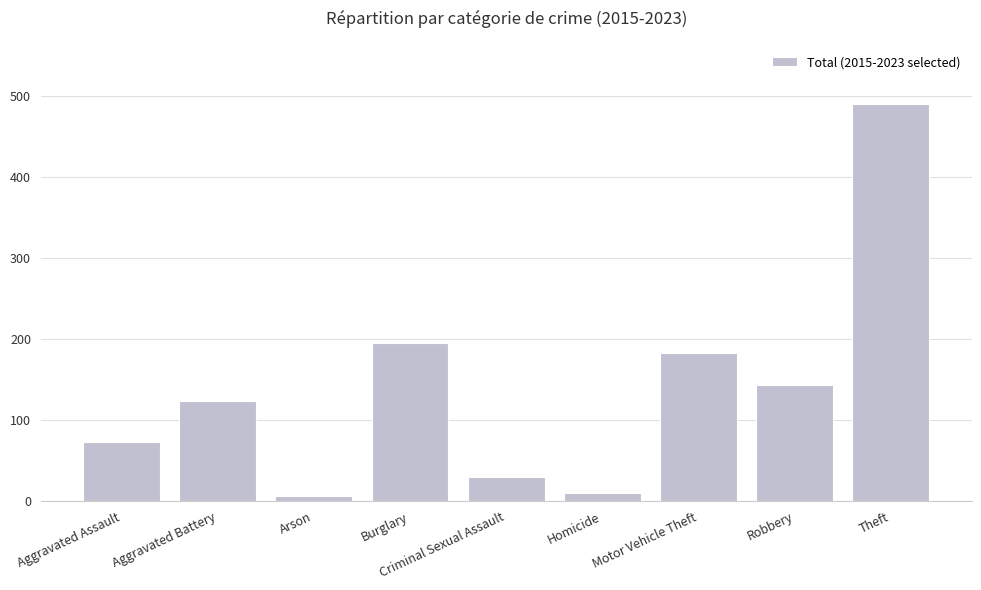

What is the sum of the values at Burglary and Criminal Sexual Assault?

225